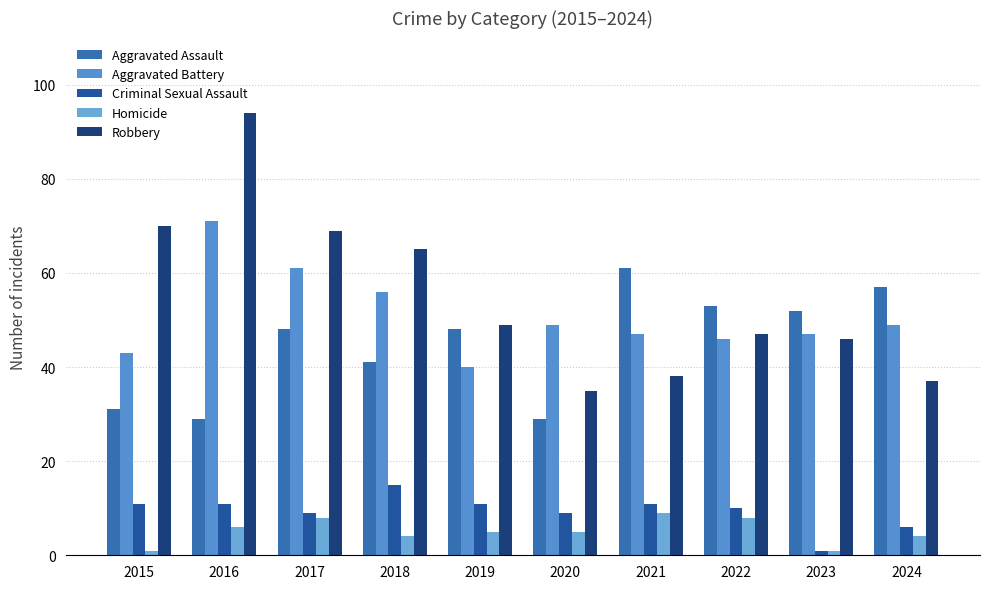

How many bars are there in total?

50